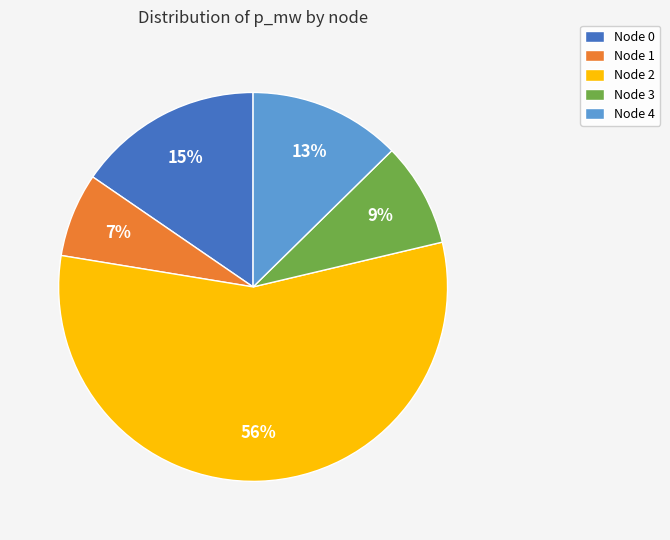

What is the smallest slice in the pie chart?

Node 1